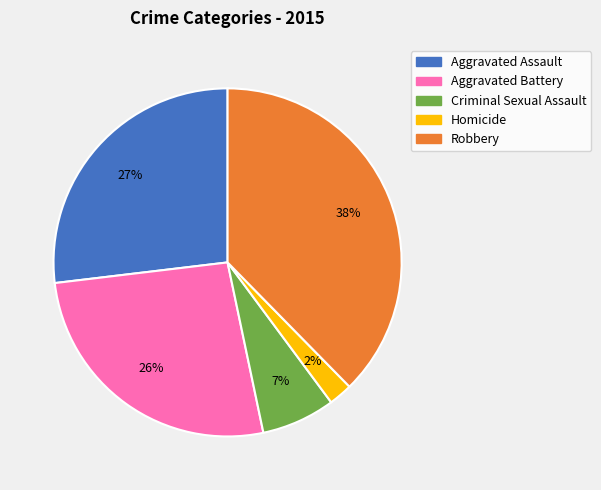

What is the smallest slice in the pie chart?

Homicide